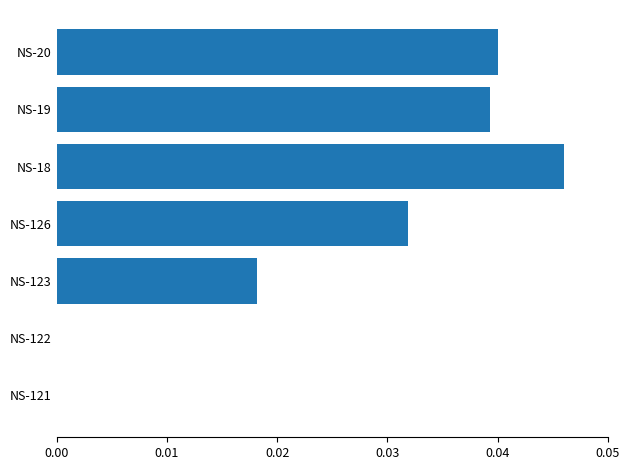

Which has a higher value, NS-123 or NS-126?

NS-126